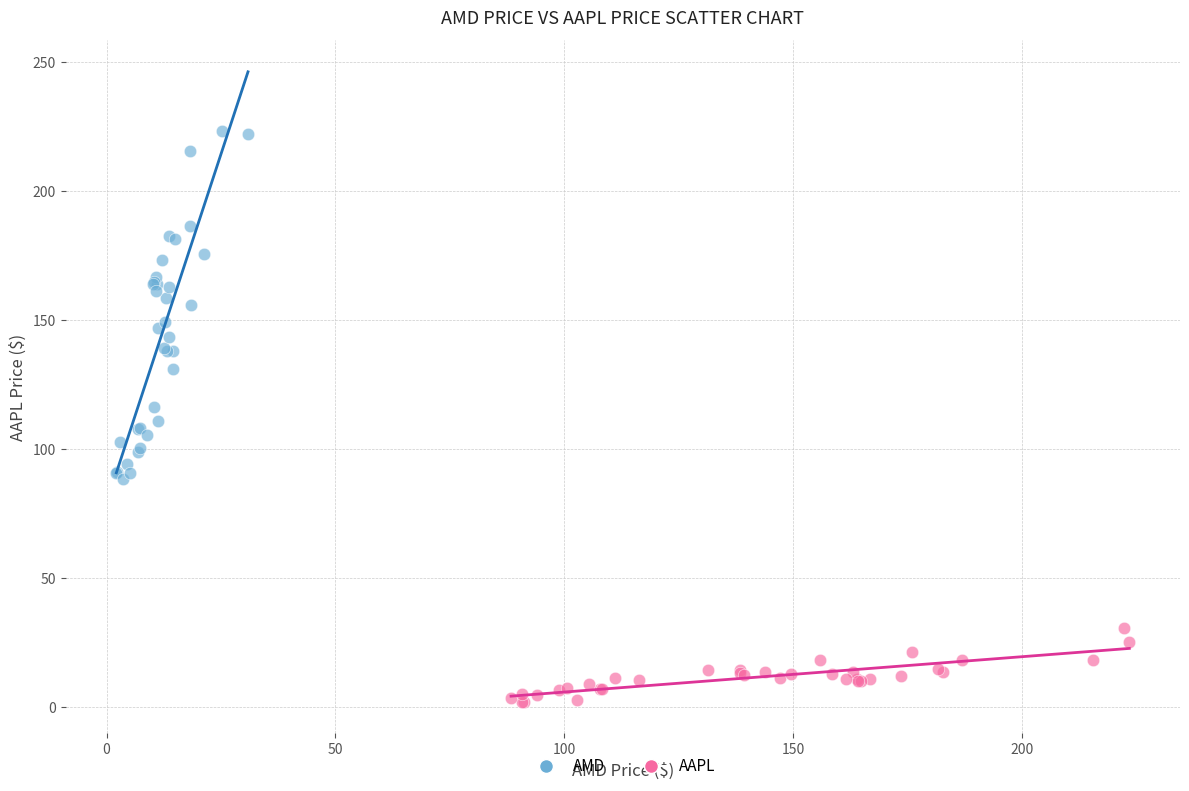

Which series reaches the minimum Y coordinate?

AAPL